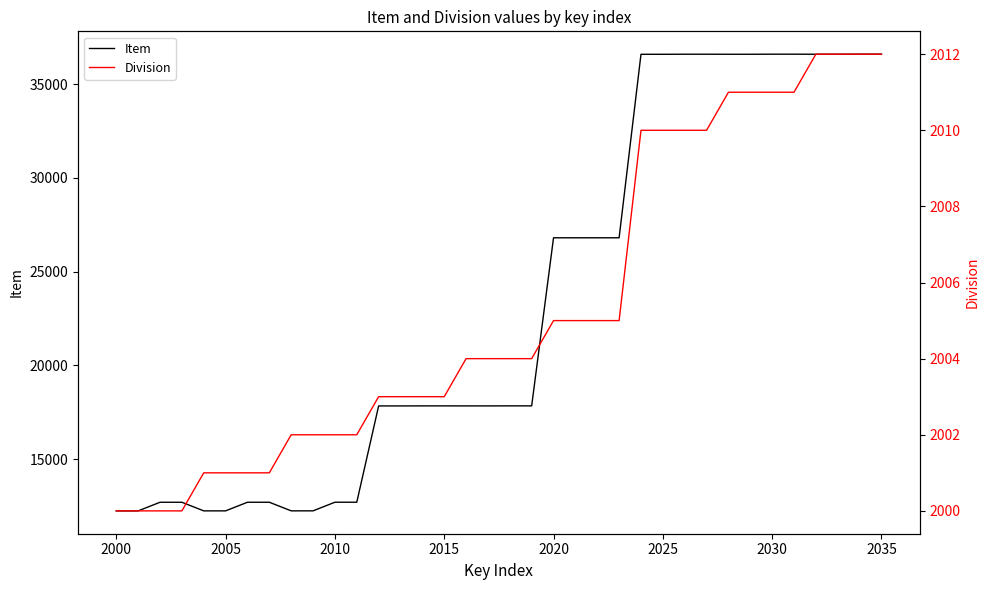

What is the highest value of the Item series?

36605